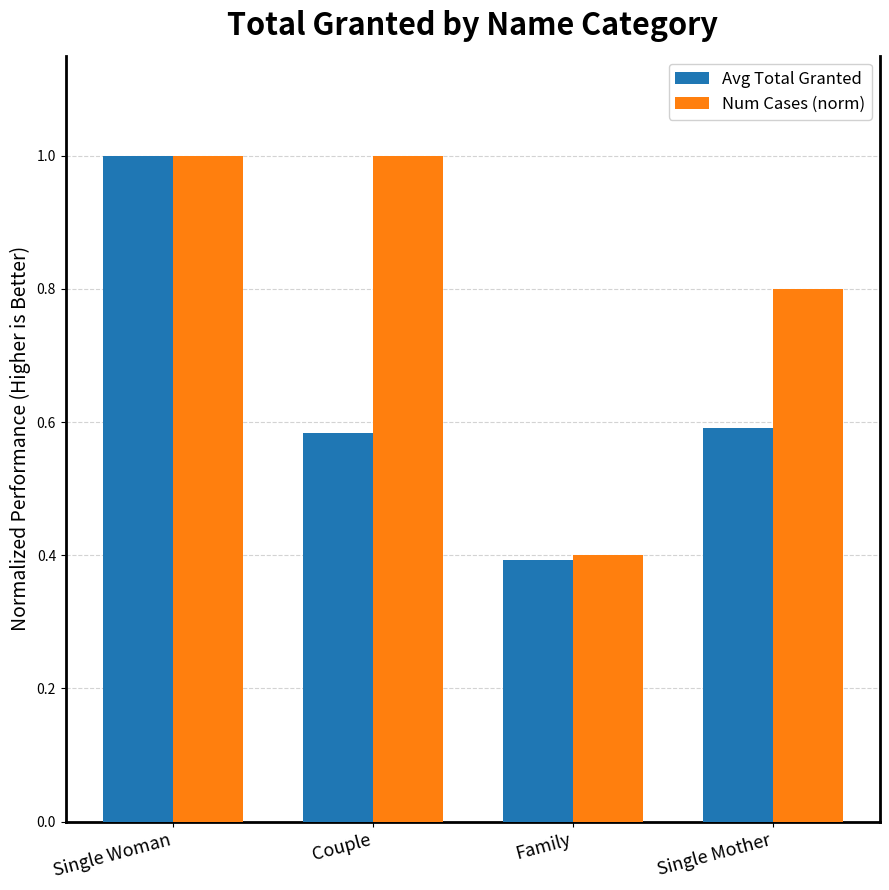

Count the Num Cases (norm) values in the range 0 to 1.

4